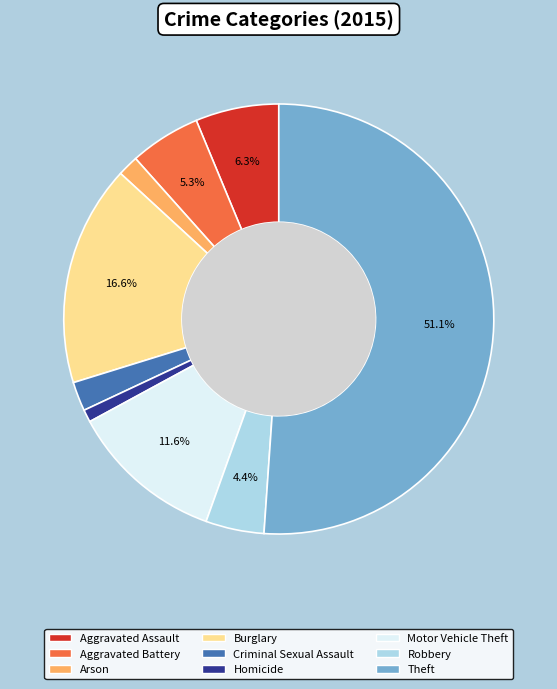

How many slices are in this pie chart?

9